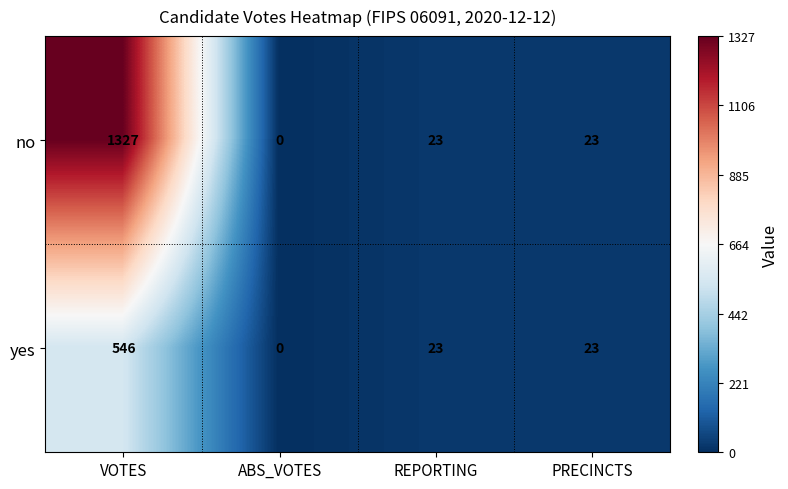

Read the no value at VOTES.

1327